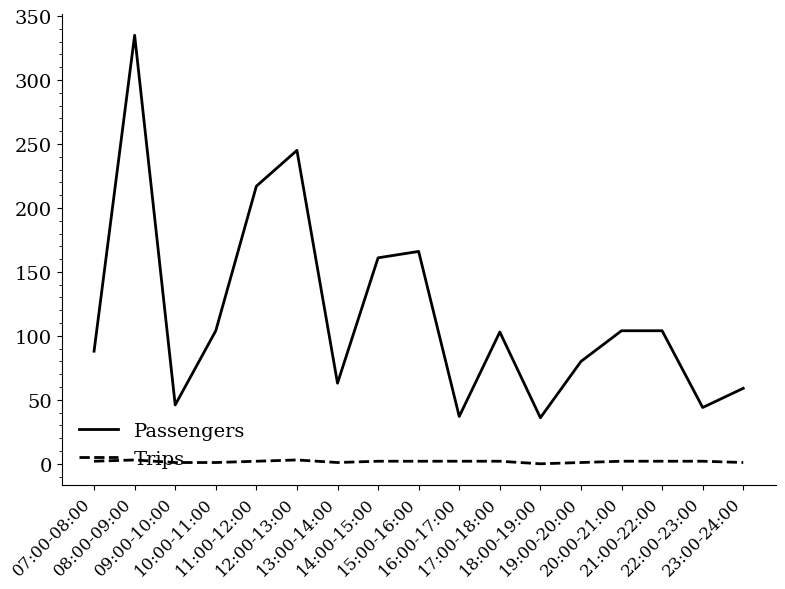

True or false: Passengers and Trips intersect in this chart.

False